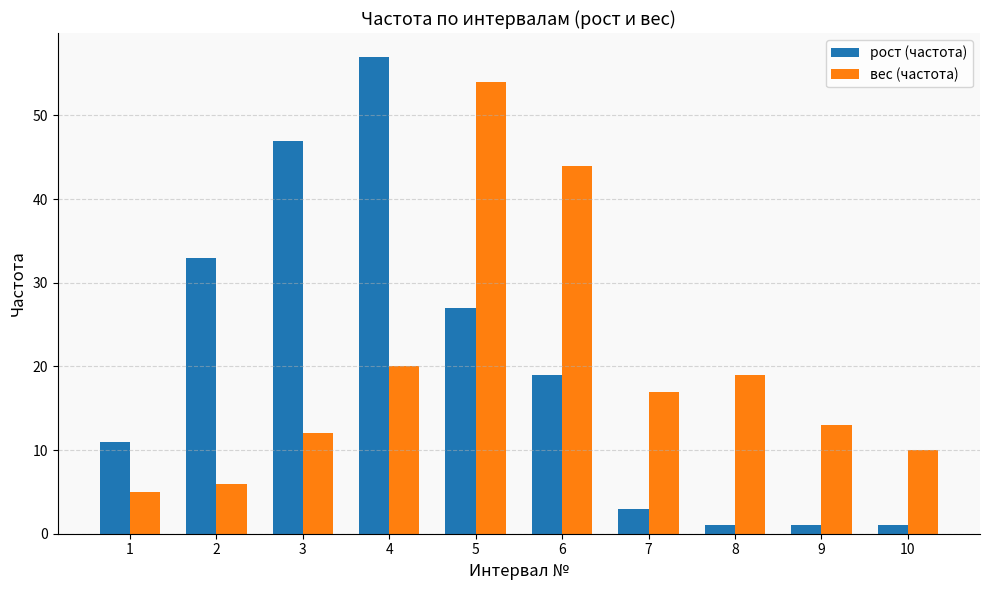

Reading left to right, transcribe all the data shown in this chart.

рост (частота): 1=11	2=33	3=47	4=57	5=27	6=19	7=3	8=1	9=1	10=1
вес (частота): 1=5	2=6	3=12	4=20	5=54	6=44	7=17	8=19	9=13	10=10